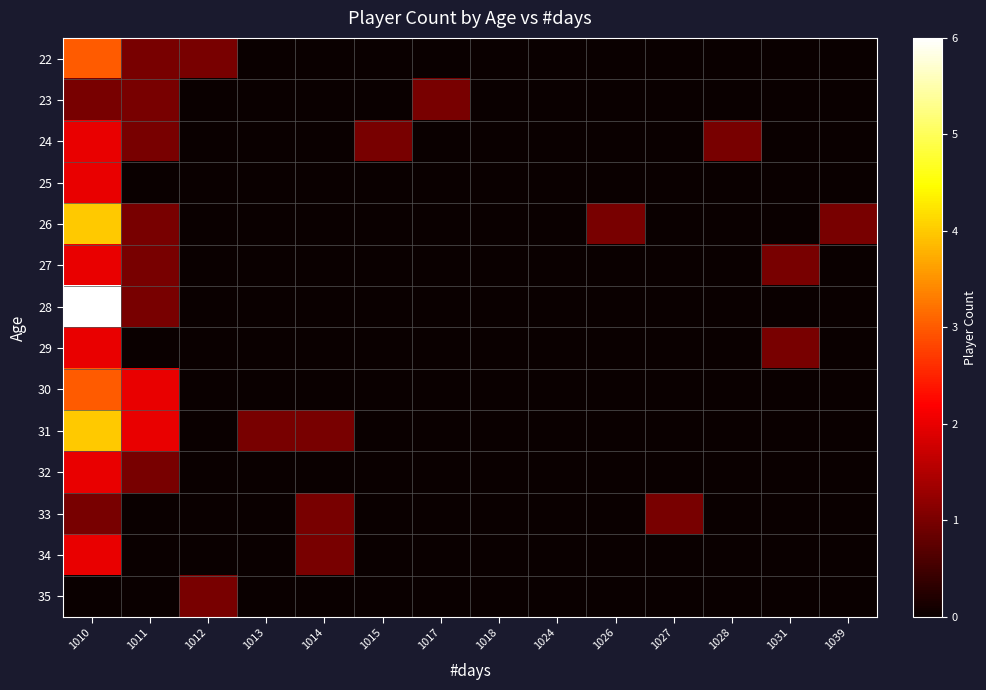

What is the spread (max minus min) of values at 1039?

1